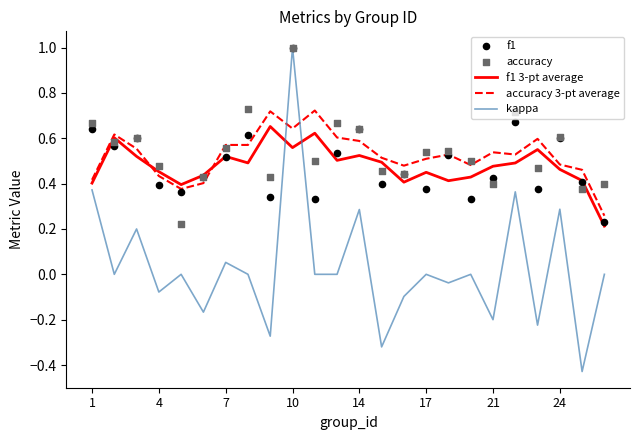

Is the value of accuracy at 16 greater than the value of accuracy 3-pt average at 20?

No